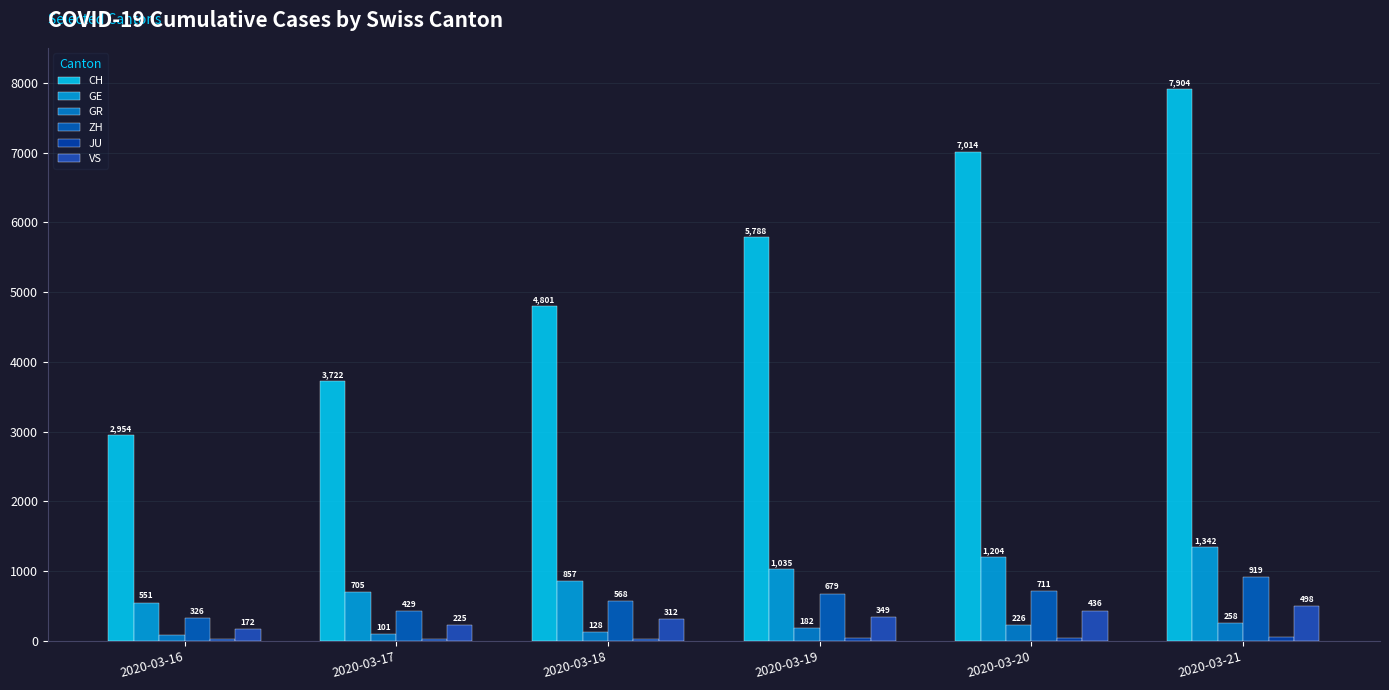

What is the spread (max minus min) of values at 2020-03-16?

2929